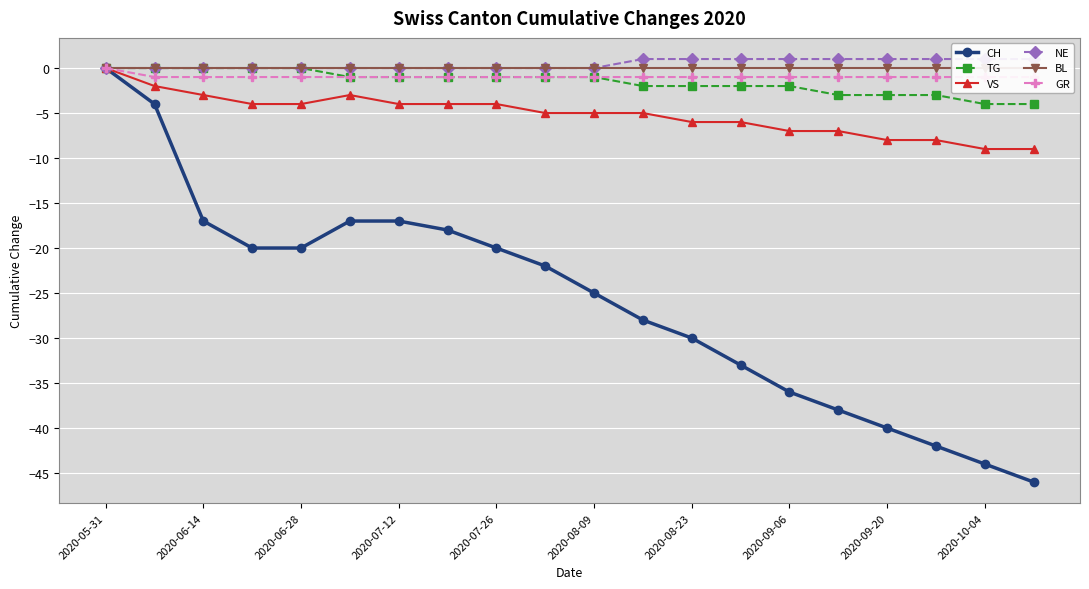

True or false: TG and VS intersect in this chart.

False